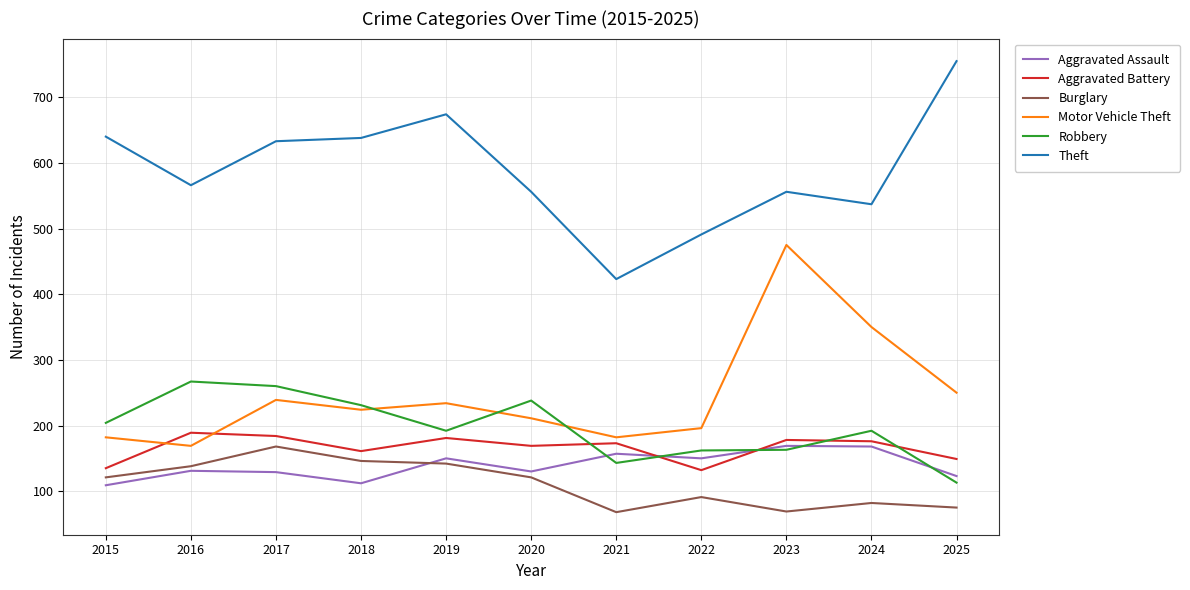

What is the smallest value displayed?

68